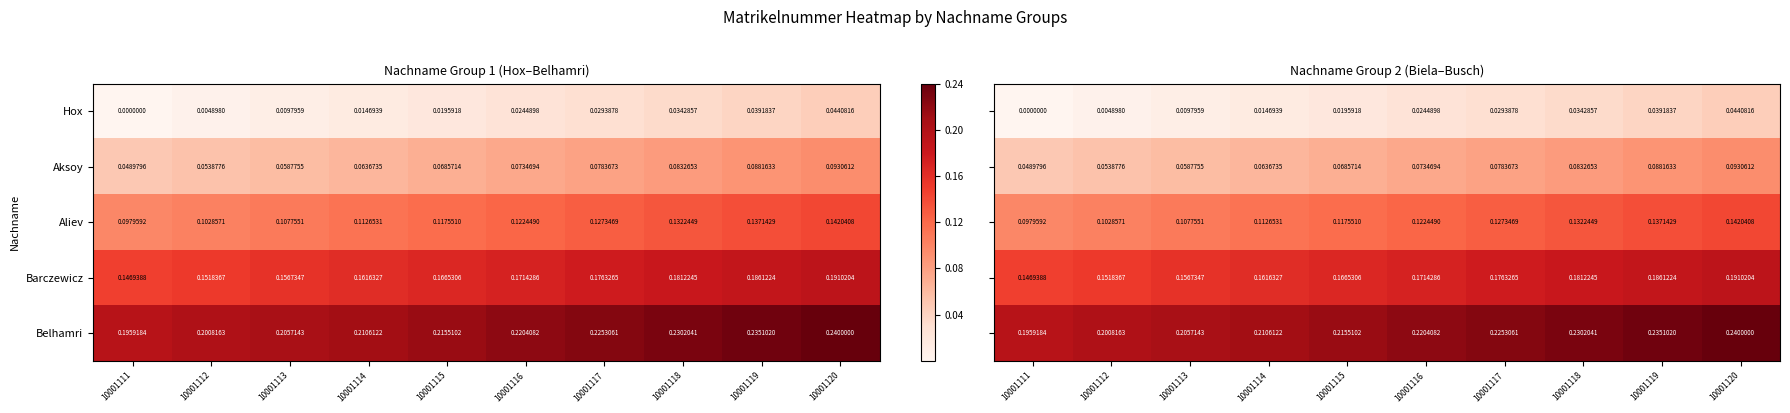

Is the value of Hox at 10001117 greater than the value of Barczewicz at 10001111?

No